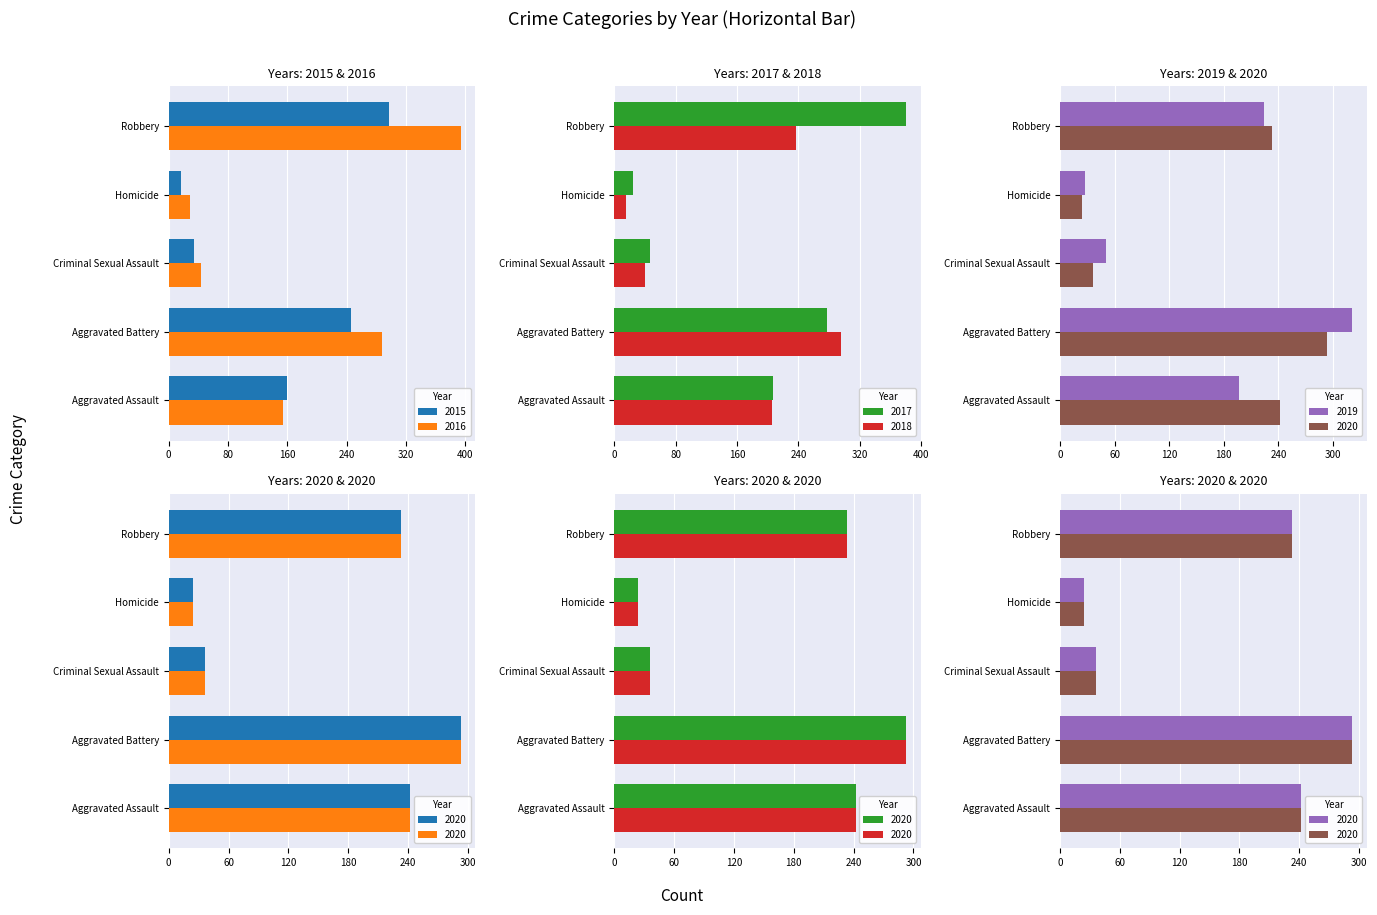

At how many categories does at least one series exceed 283?

2